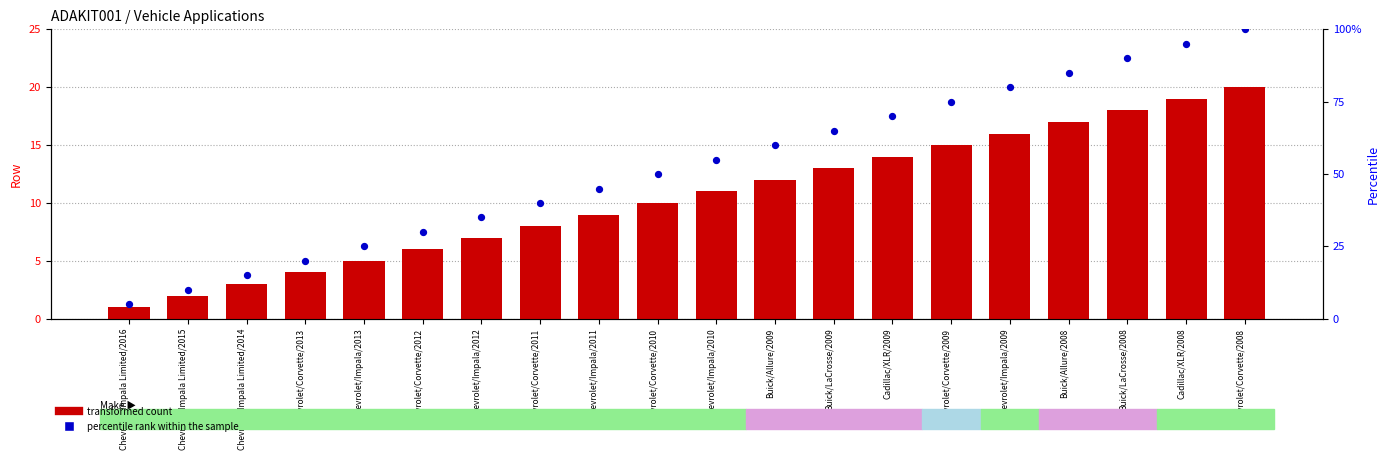

At how many categories does at least one series exceed 10?

18